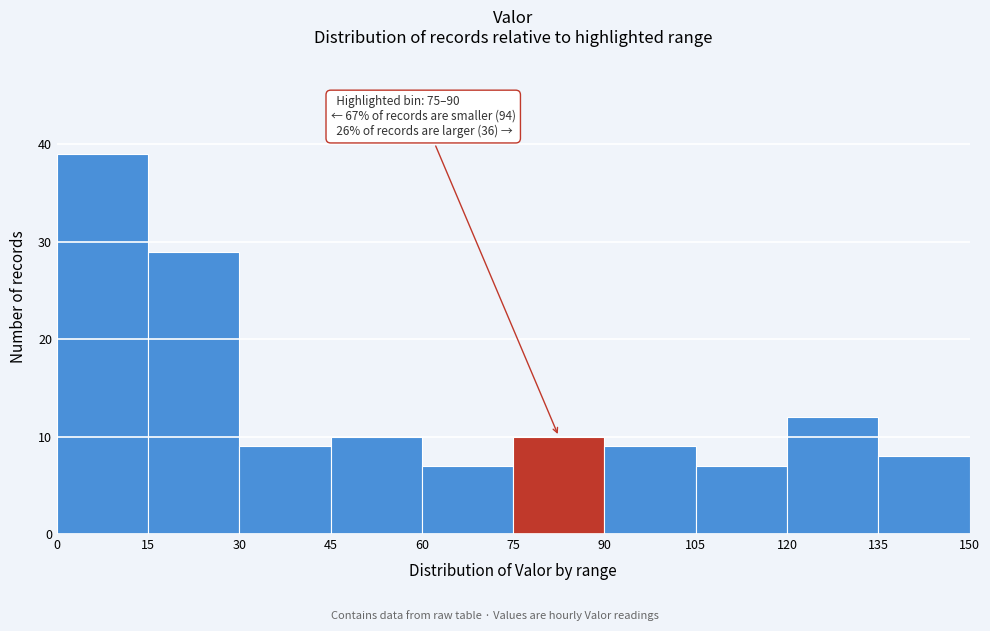

Over which range of the x-axis is the bar tallest?

0 to 15